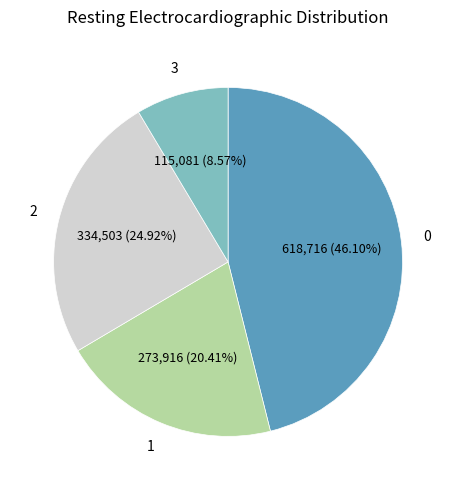

Is there a majority slice in this chart?

No